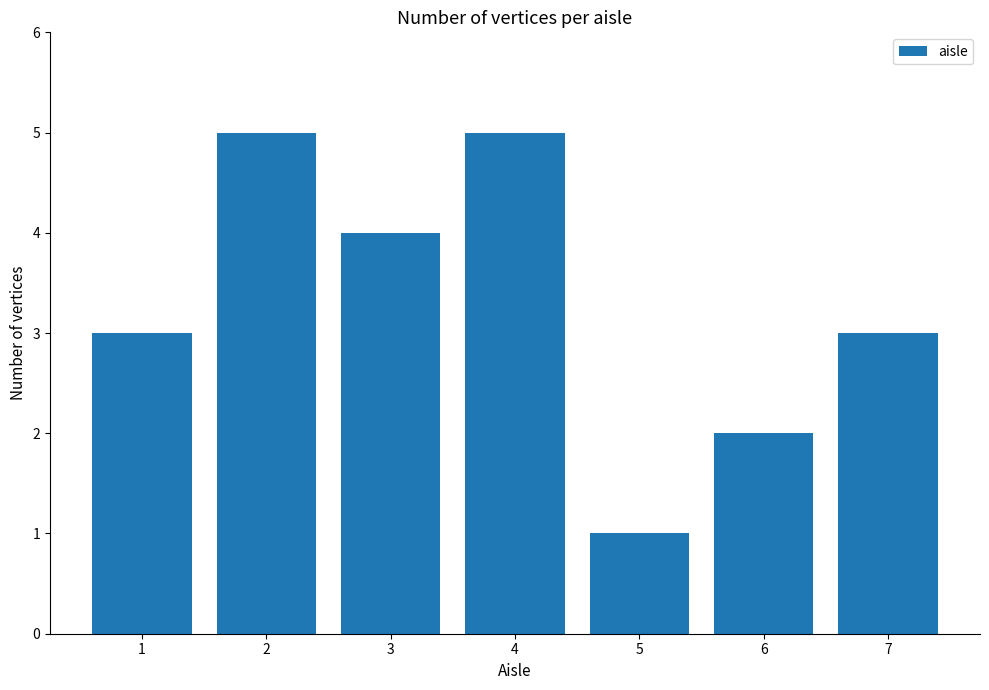

What is the change in value from 1 to 3?

+1